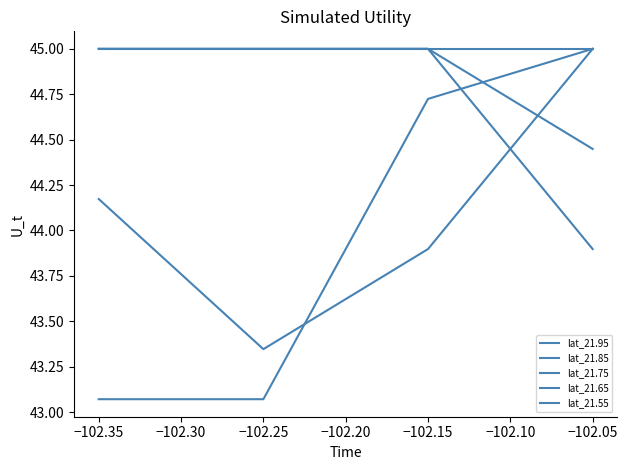

What is the value of the lat_21.75 point at the 3rd from the left?

45.0